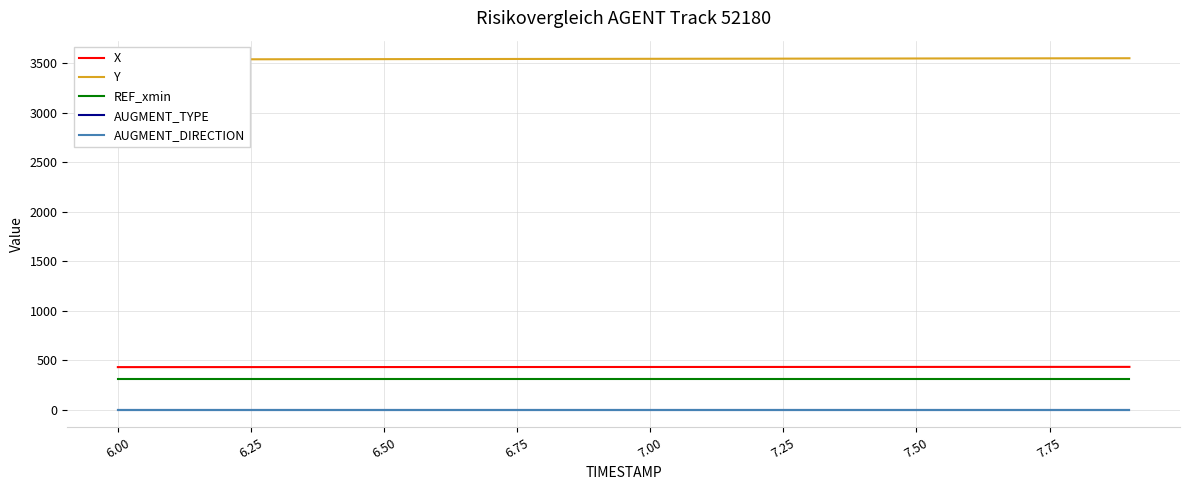

Rank the series by their maximum value, from lowest to highest.

AUGMENT_DIRECTION, AUGMENT_TYPE, REF_xmin, X, Y